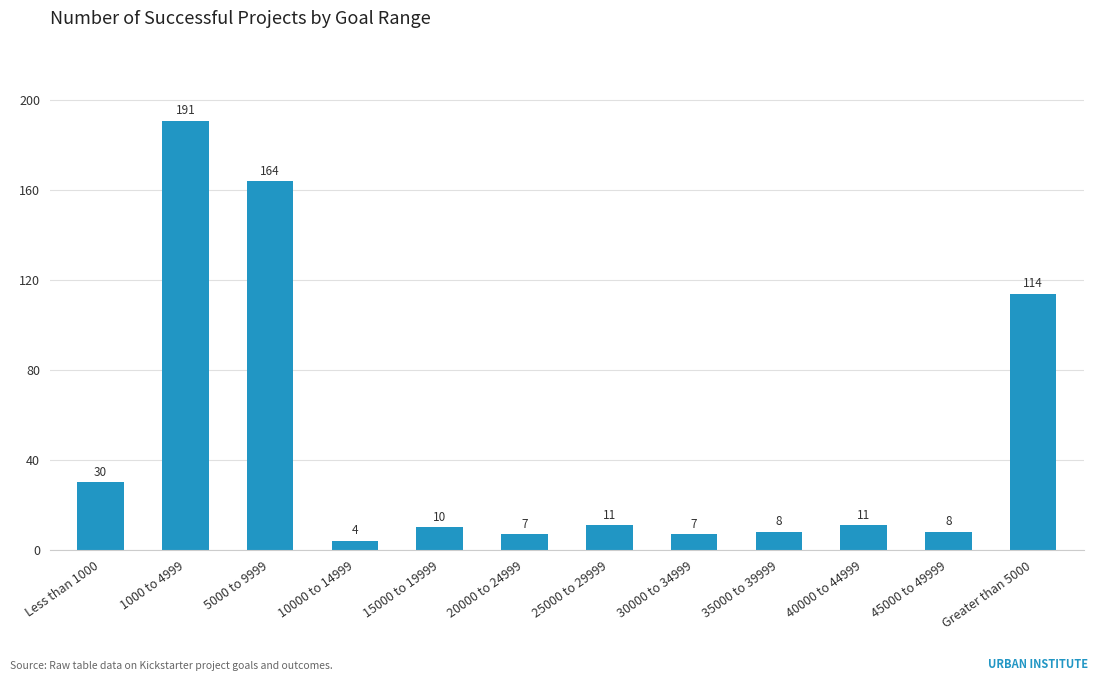

What is the sum of all values?

565